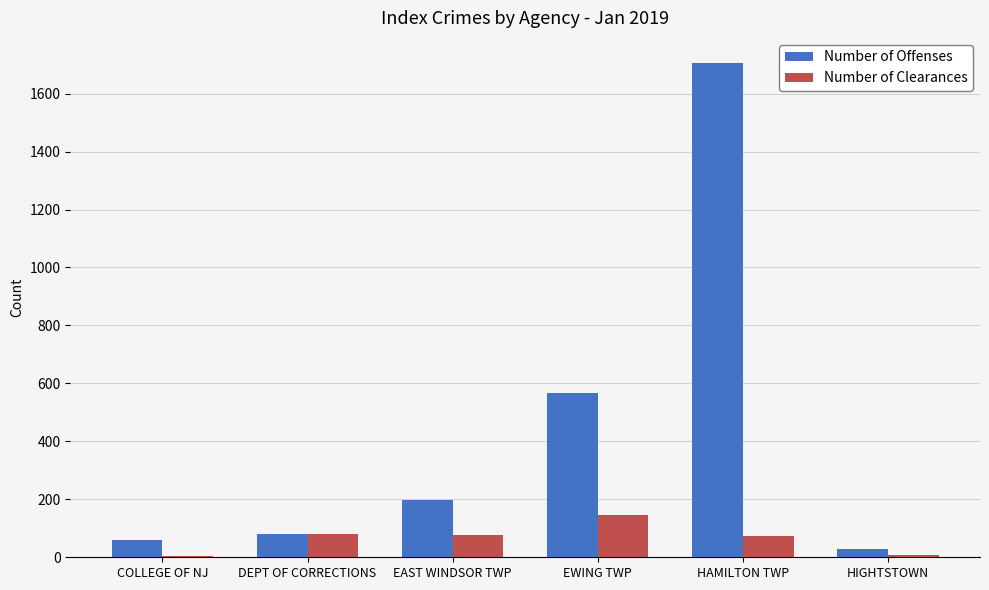

Which category has the highest value in the Number of Clearances series?

EWING TWP